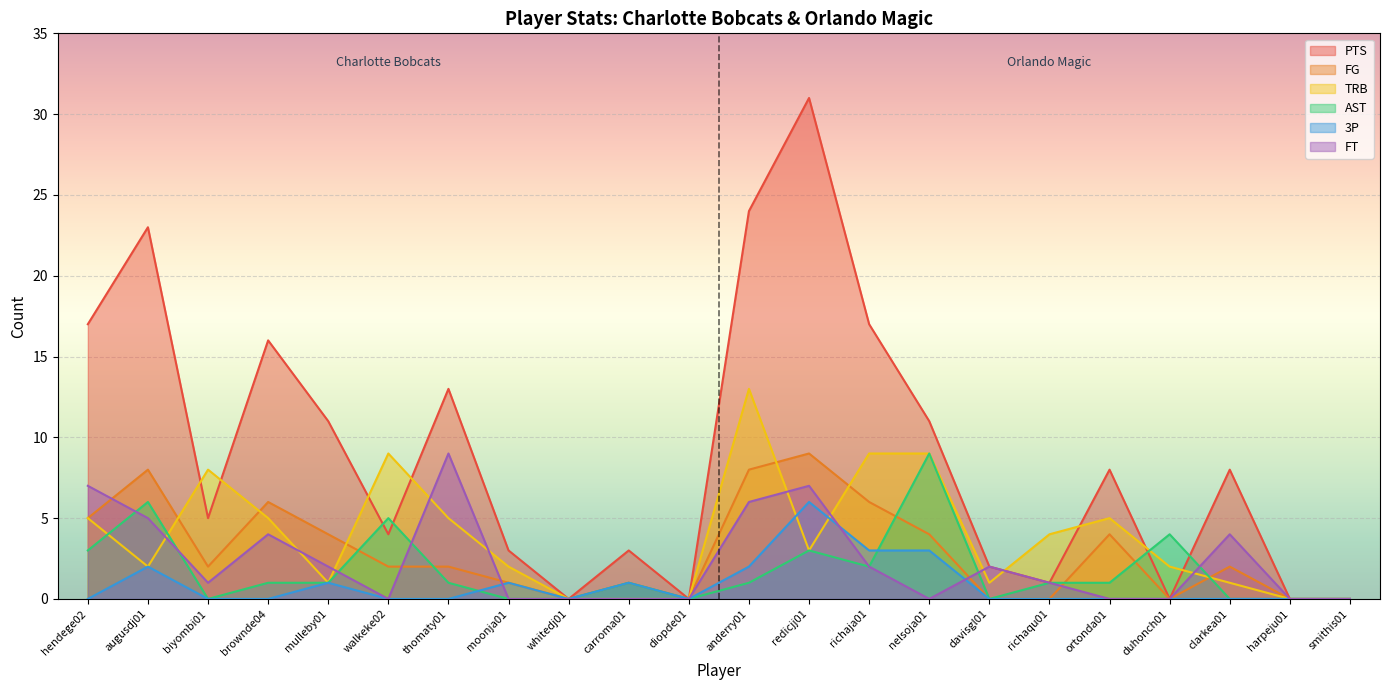

At which category does AST reach its first local peak?

augusdj01